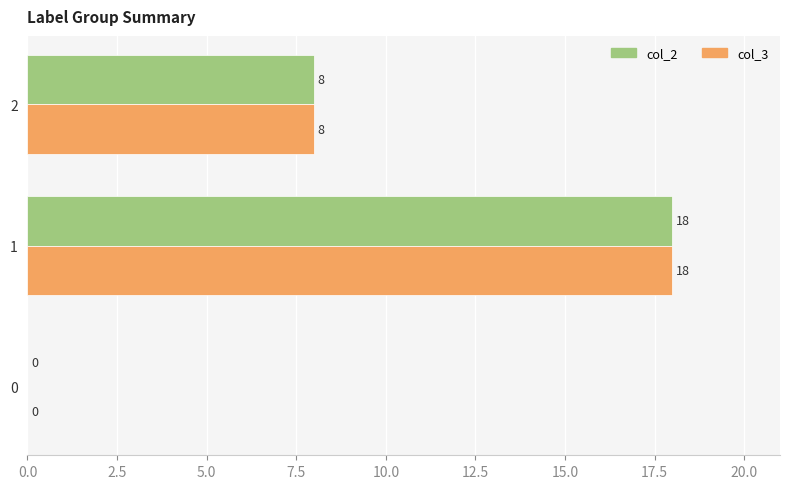

What is the sum of all col_2 values?

26